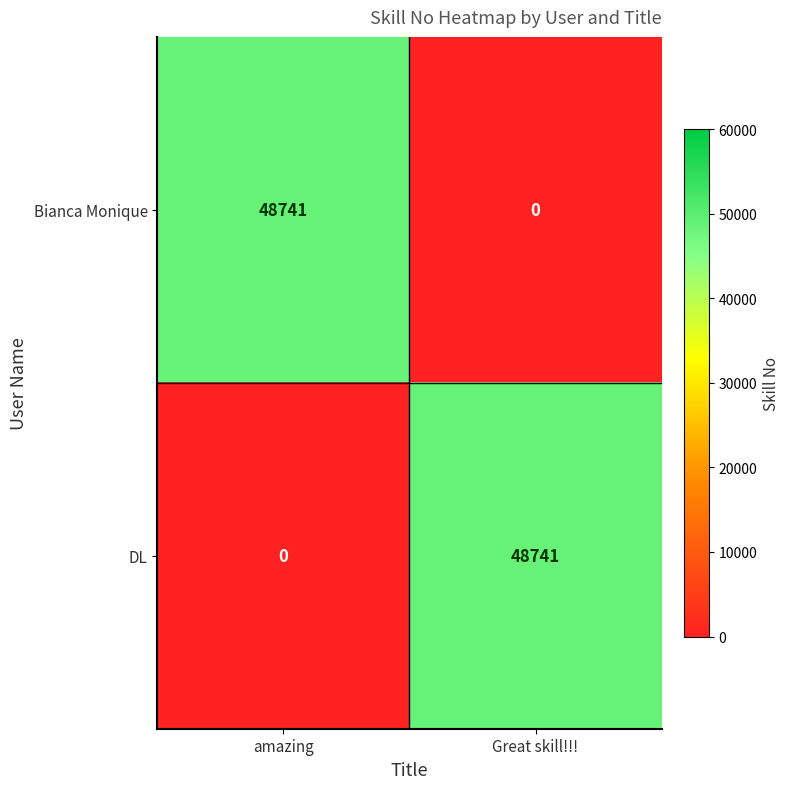

Reading left to right, list all the values displayed in this chart.

Bianca Monique: 48741	0
DL: 0	48741